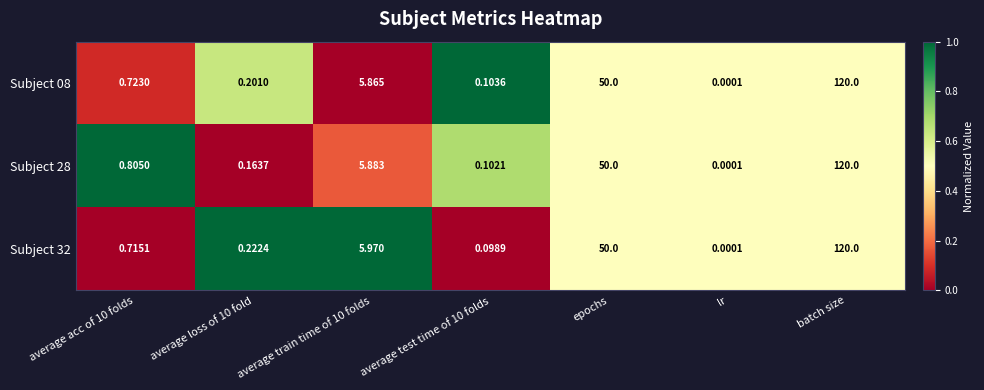

Is the value of Subject 08 at average test time of 10 folds greater than the value of Subject 32 at average loss of 10 fold?

No